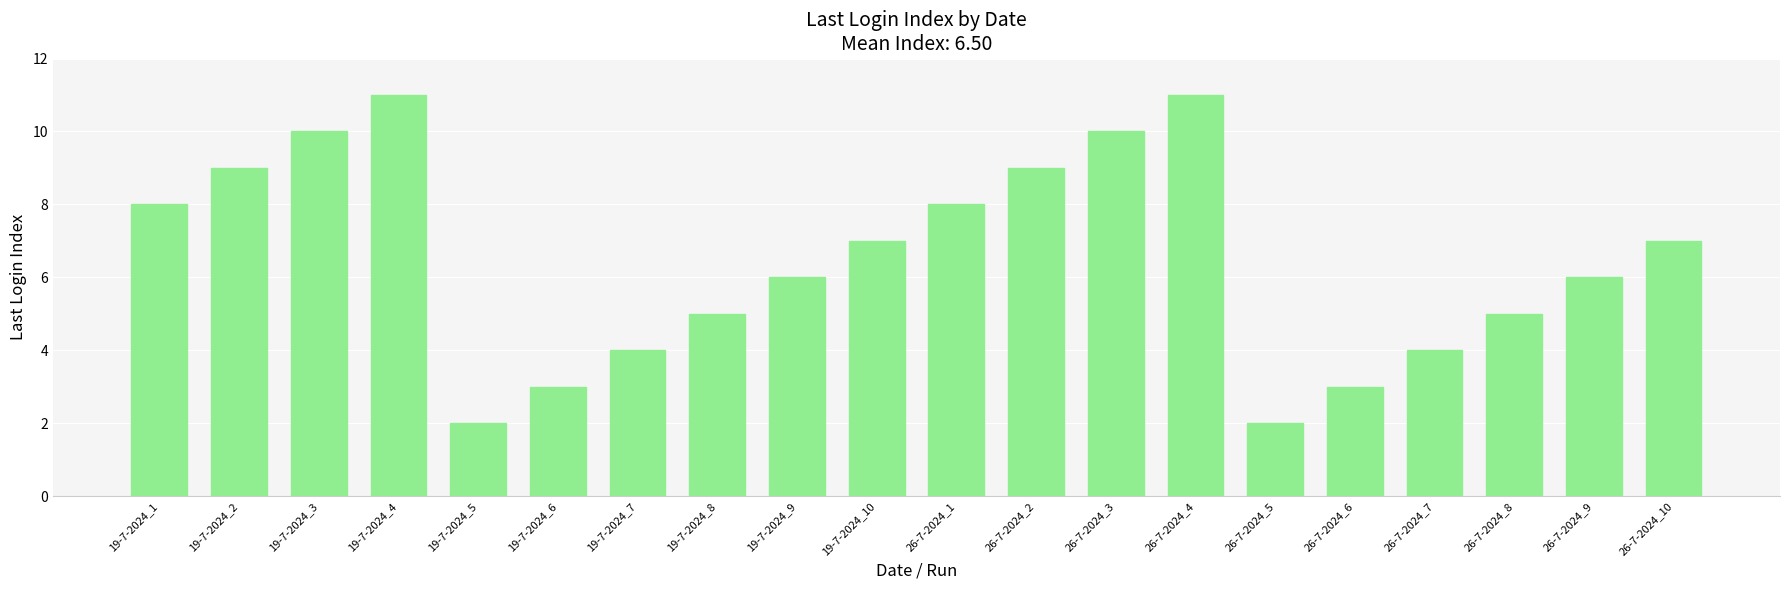

How many distinct data groups are displayed?

1